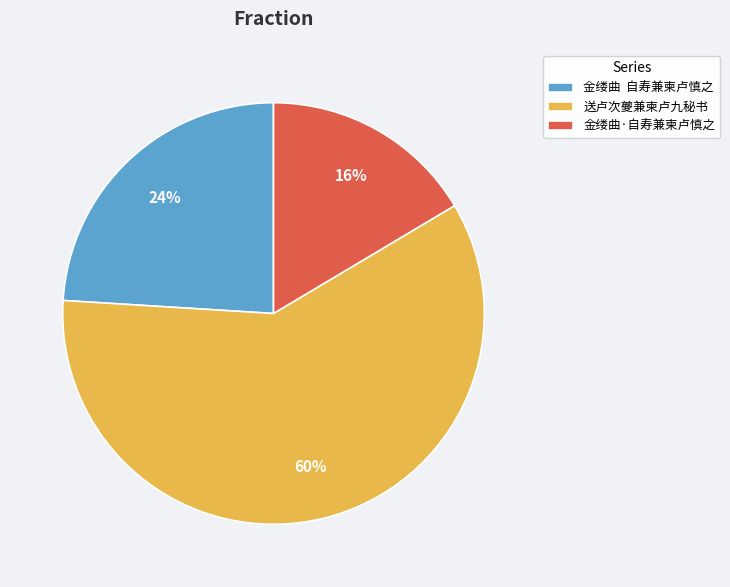

The 金缕曲·自寿兼柬卢慎之 slice represents 25% of the pie. True or false?

False